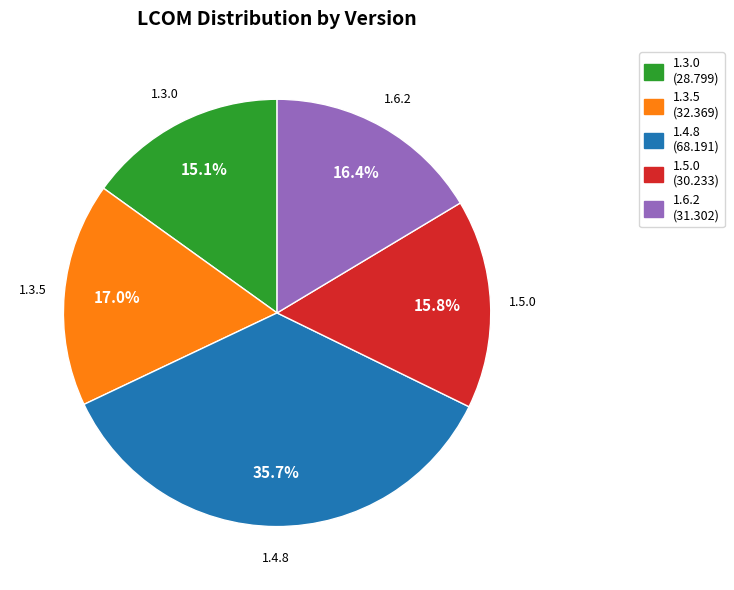

What is the ratio of the value at 1.5.0 to the value at 1.3.0?

1.0